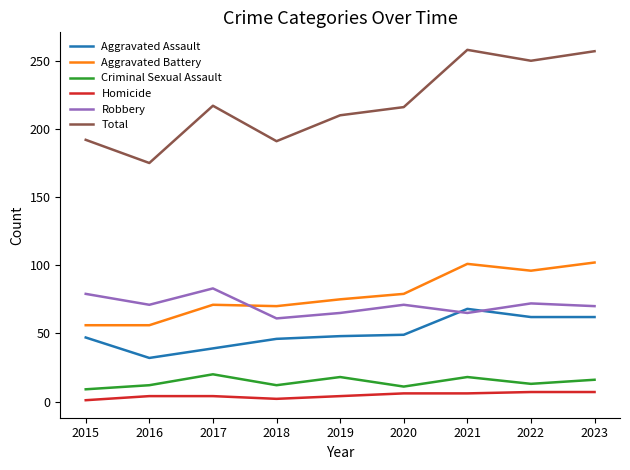

Rank the series by their maximum value, from lowest to highest.

Homicide, Criminal Sexual Assault, Aggravated Assault, Robbery, Aggravated Battery, Total